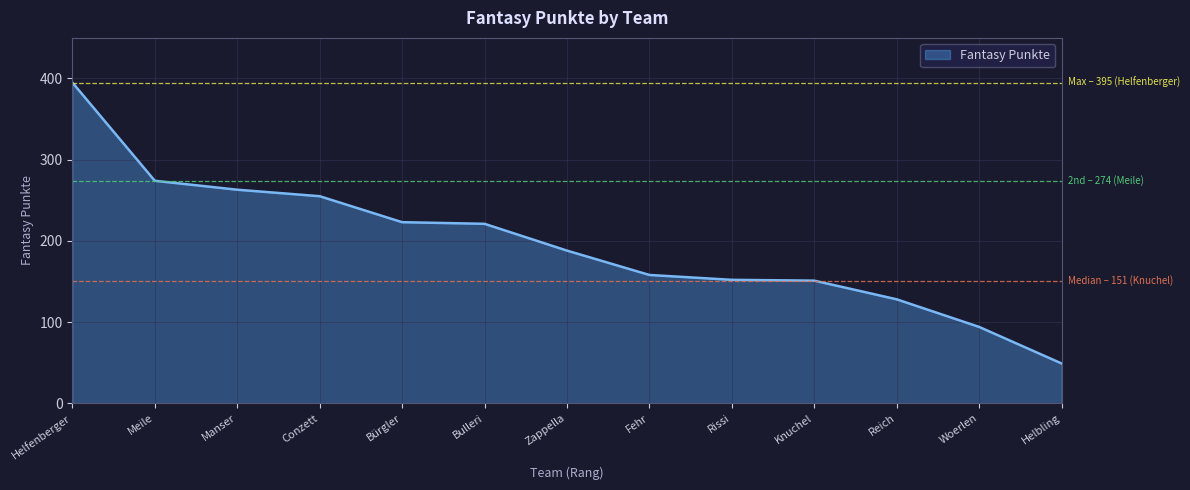

What value does the data have at Conzett, to the nearest 5?

255